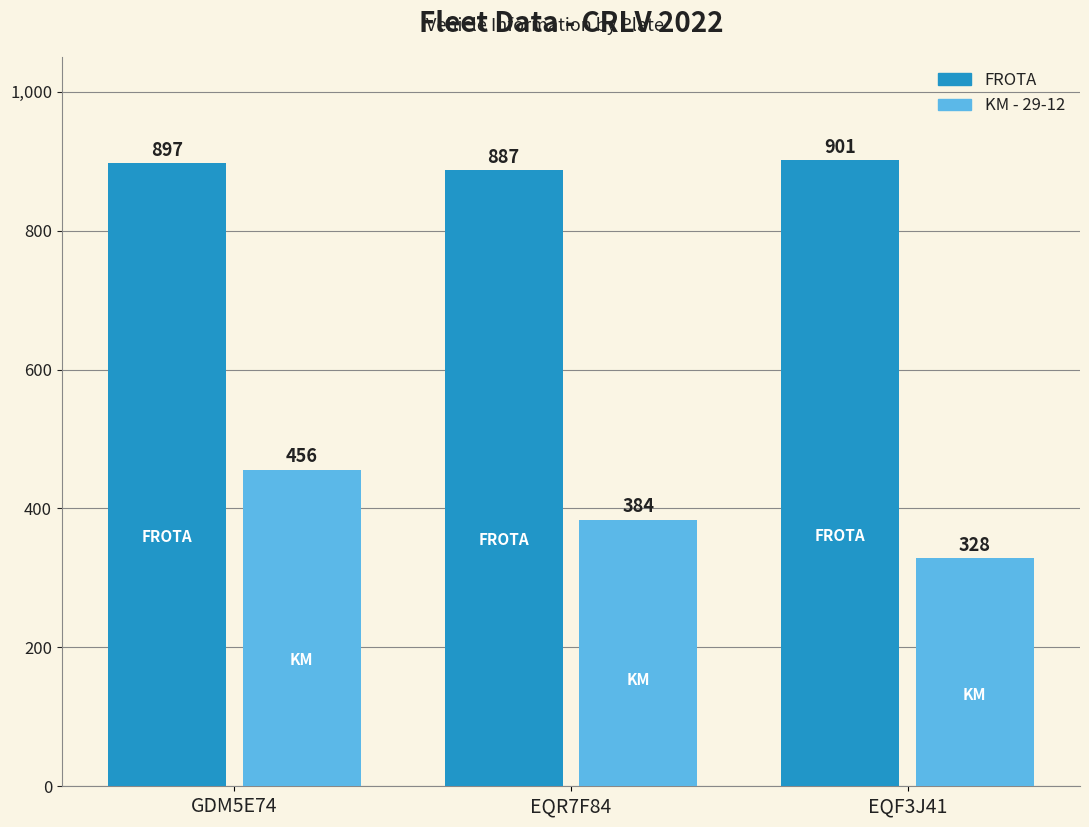

Reading right to left, extract all data points from this chart.

FROTA: 901	887	897
KM - 29-12: 328	384	456